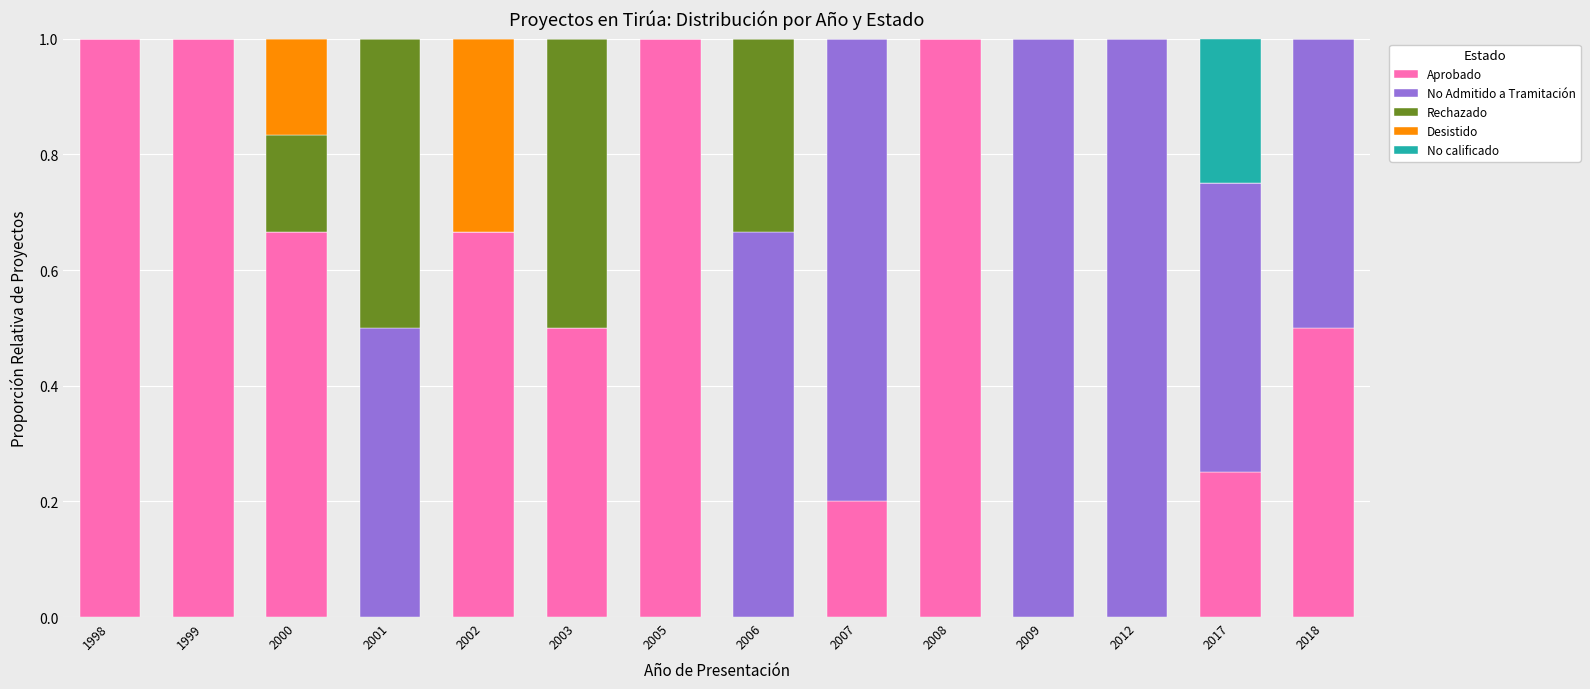

The Aprobado series shows 0.5 at 2001. True or false?

False